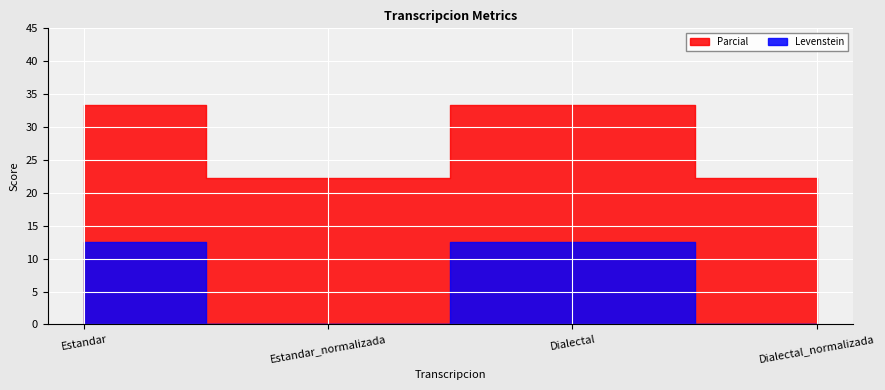

What is the difference between the maximum and minimum values in the Levenstein series?

12.5